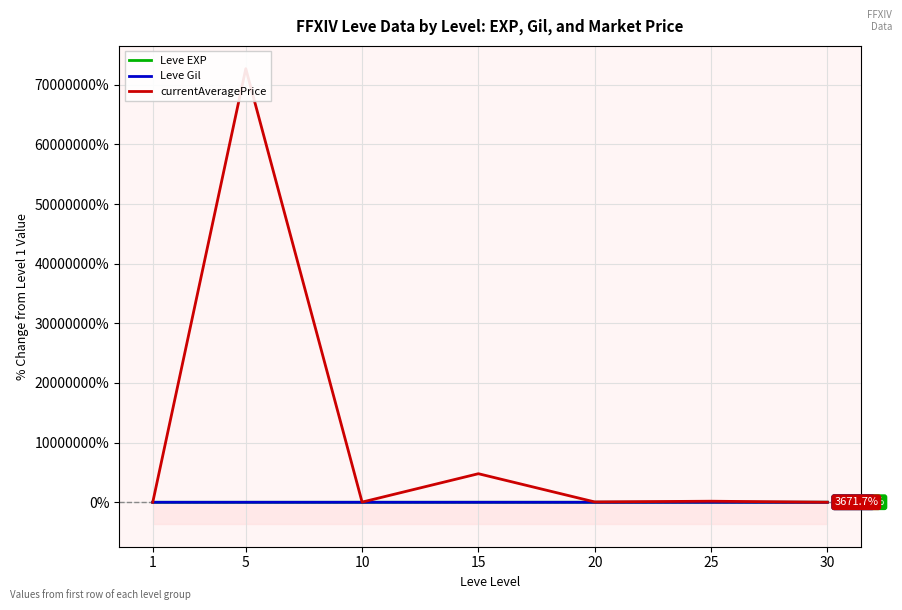

At 1, list the series in order from largest to smallest.

Leve EXP, Leve Gil, currentAveragePrice